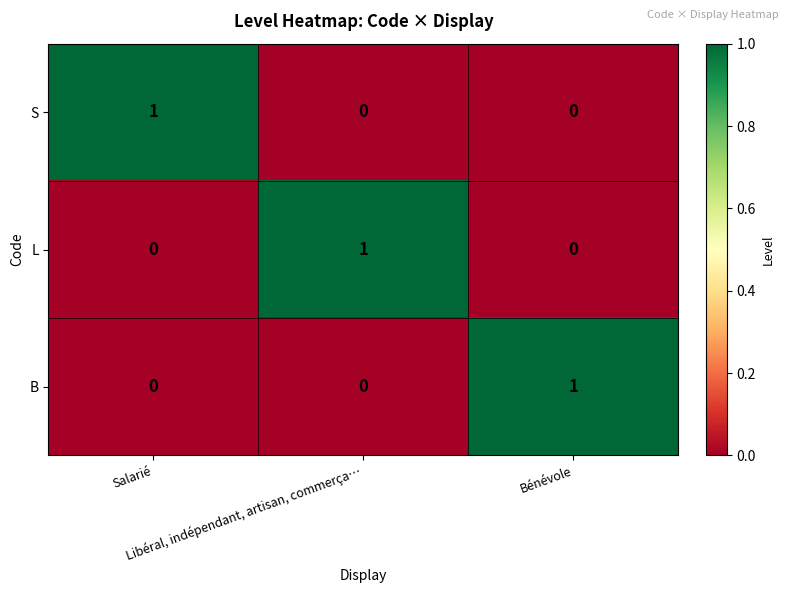

What is the total value across all series at Salarié?

1